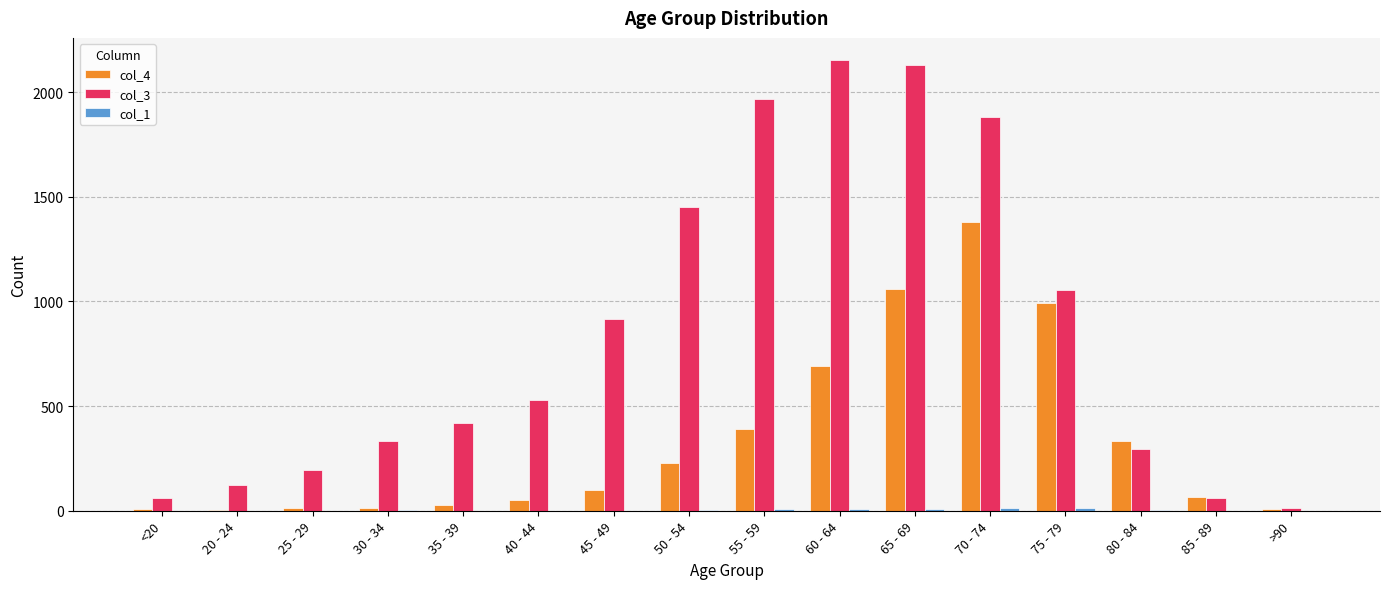

The col_3 series shows 915 at 45 - 49. True or false?

True